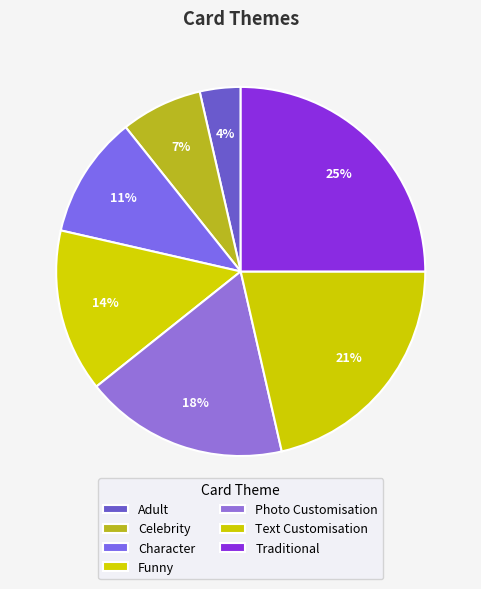

Rank the categories by value from highest to lowest.

Traditional, Text Customisation, Photo Customisation, Funny, Character, Celebrity, Adult